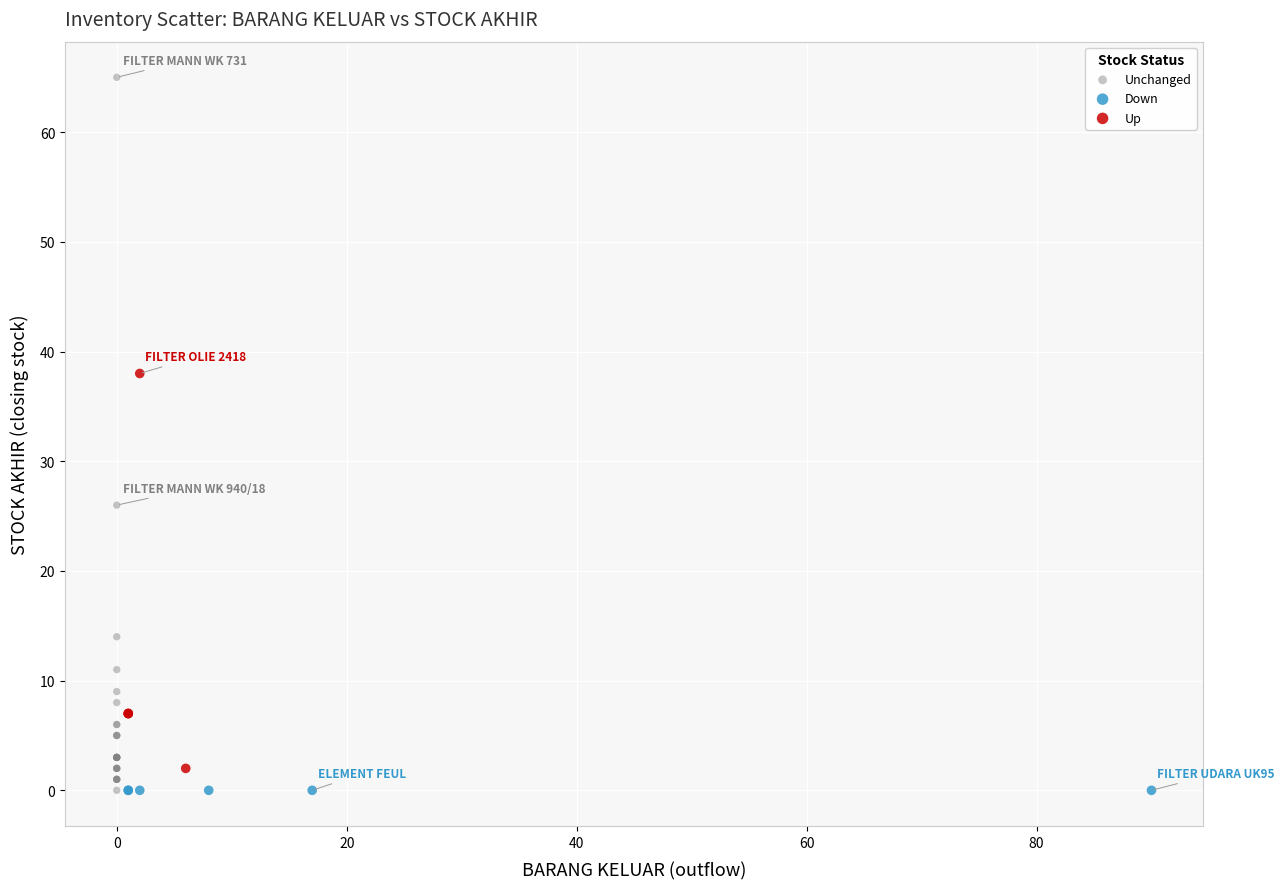

Which series contains the highest Y value?

Unchanged